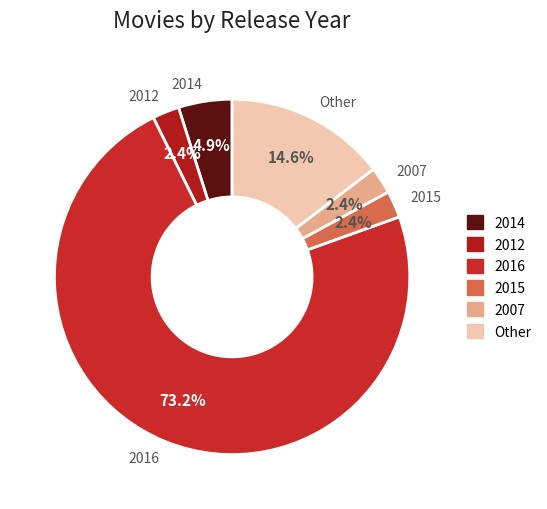

Which has a higher value, 2007 or 2014?

2014